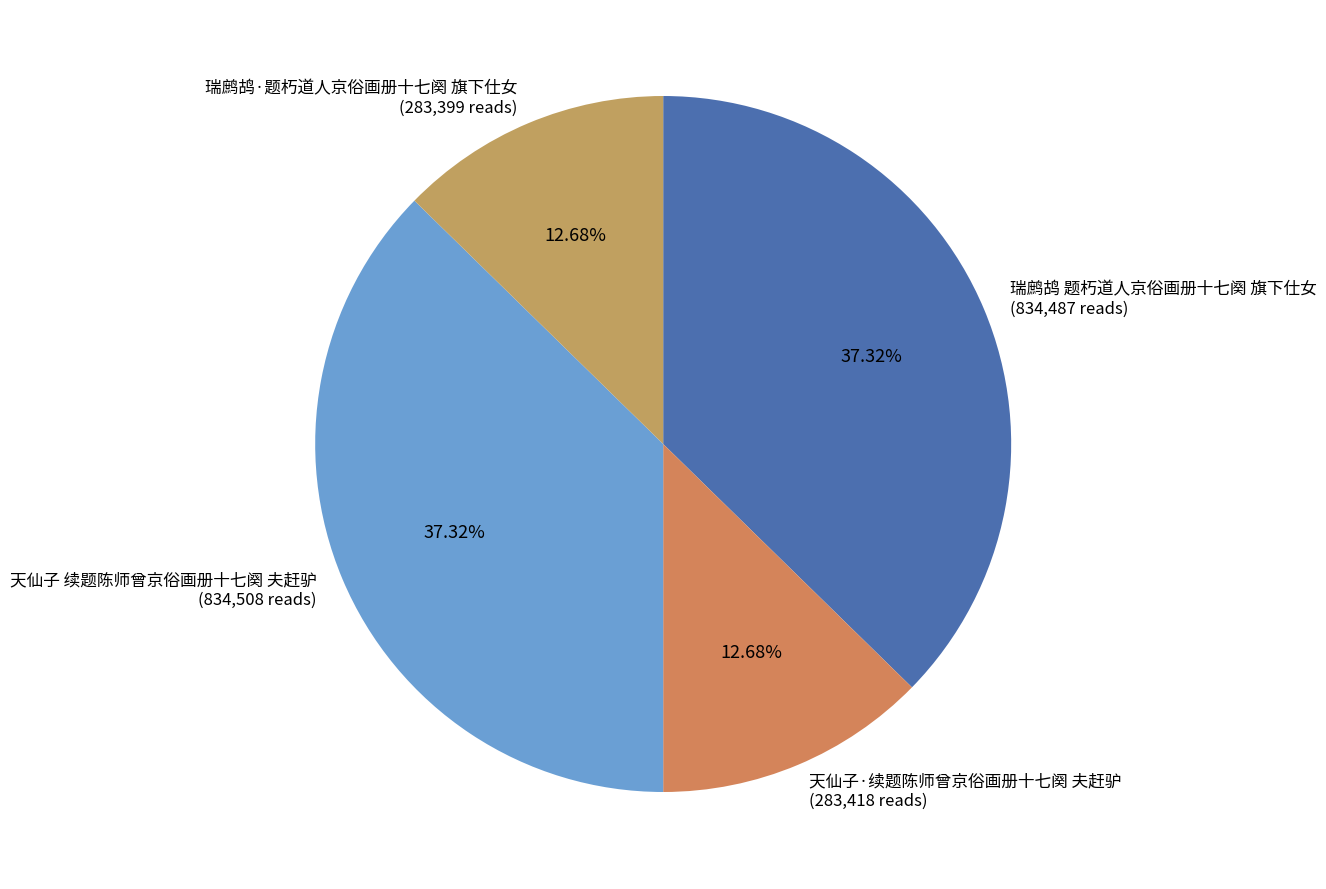

Is the sum of 天仙子·续题陈师曾京俗画册十七阕 夫赶驴 and 瑞鹧鸪·题朽道人京俗画册十七阕 旗下仕女 greater than half?

No